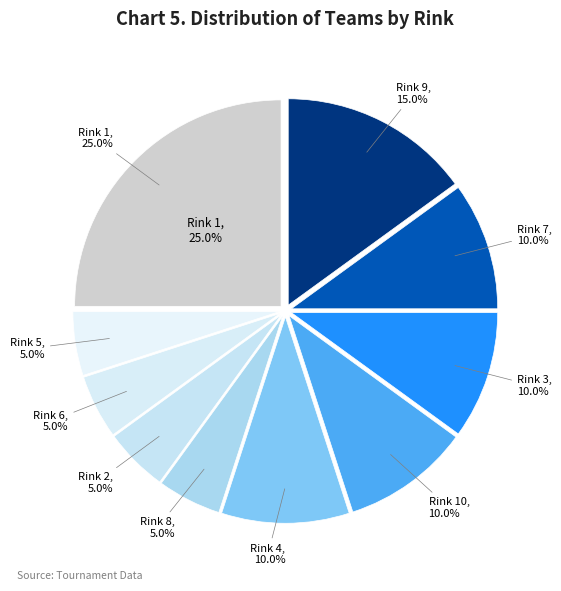

Approximately how many times larger is the value at Rink 2 compared to Rink 8?

1.0